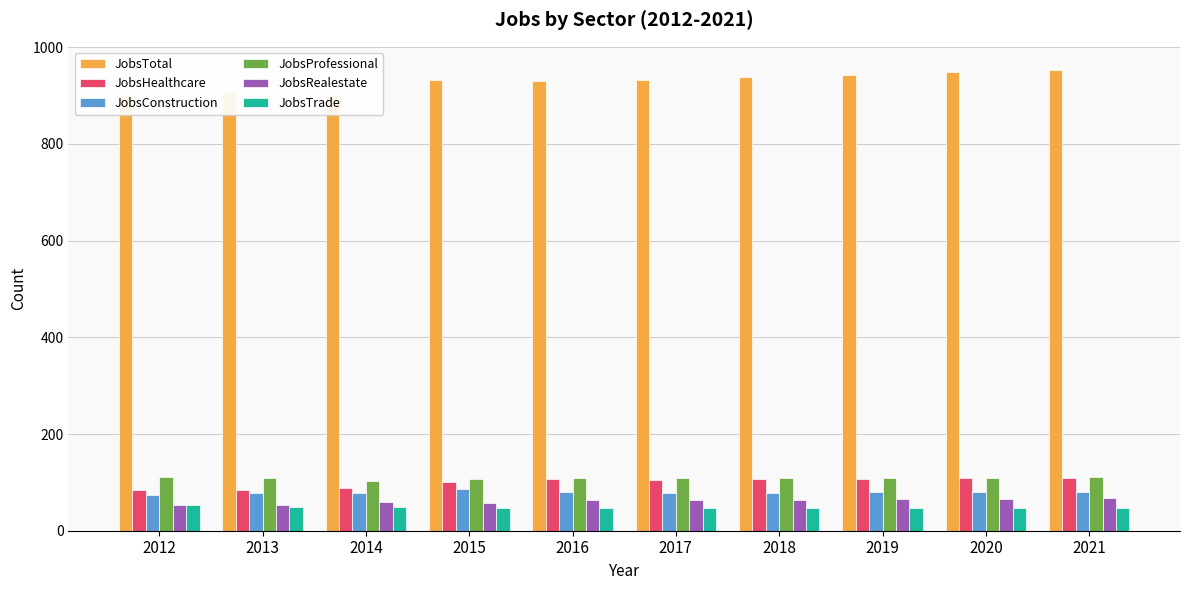

What is the sum of the JobsTrade values at 2020 and 2018?

95